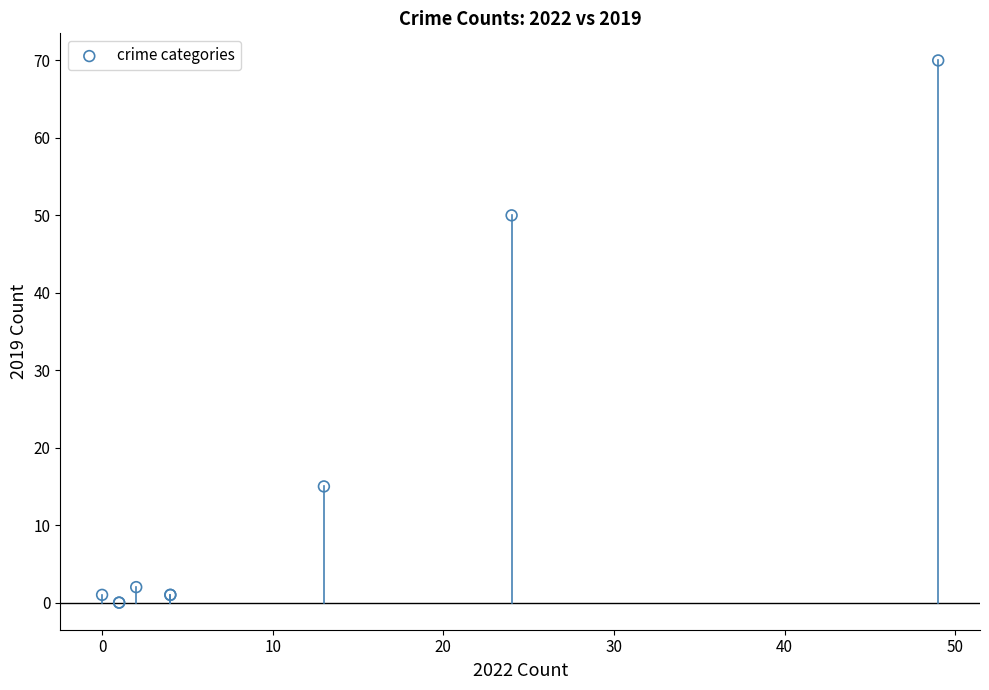

What Y value in the scatter plot is closest to 35?

50